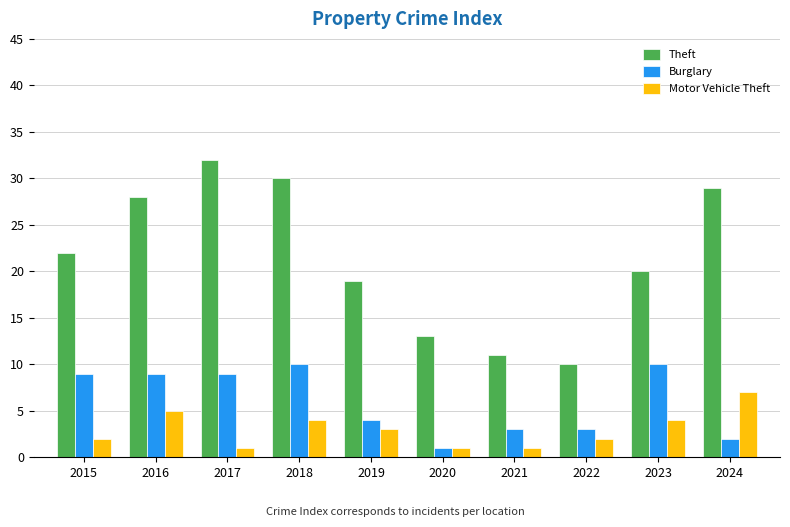

Reading right to left, extract all data points from this chart.

Theft: 2024=29	2023=20	2022=10	2021=11	2020=13	2019=19	2018=30	2017=32	2016=28	2015=22
Burglary: 2024=2	2023=10	2022=3	2021=3	2020=1	2019=4	2018=10	2017=9	2016=9	2015=9
Motor Vehicle Theft: 2024=7	2023=4	2022=2	2021=1	2020=1	2019=3	2018=4	2017=1	2016=5	2015=2